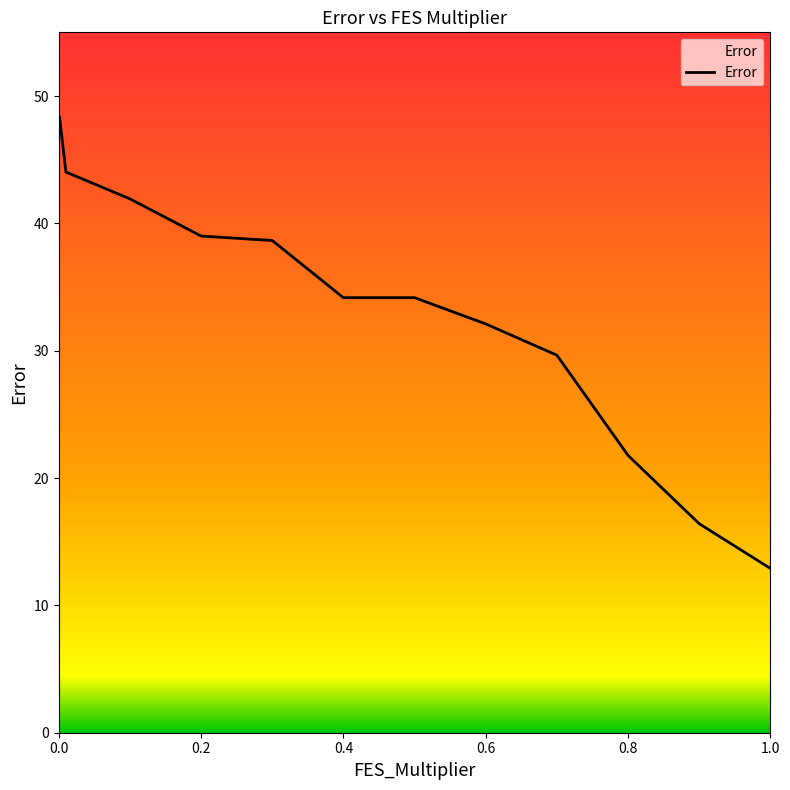

What is the difference between the maximum and minimum values?

35.5